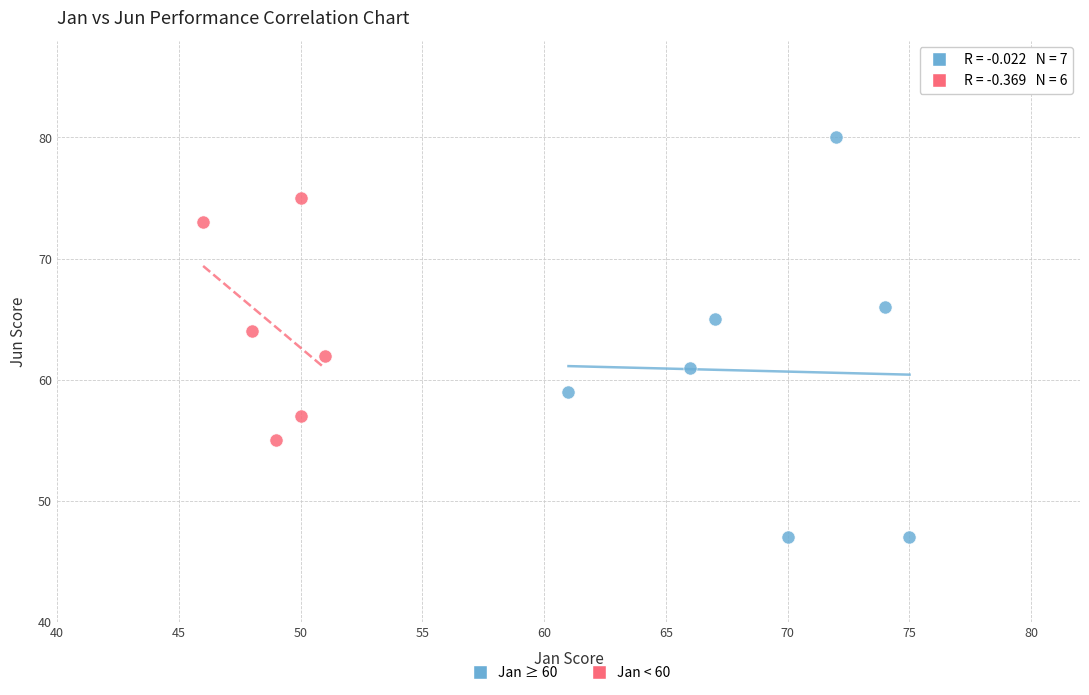

Which series has the widest spread of Y values?

Jan ≥ 60